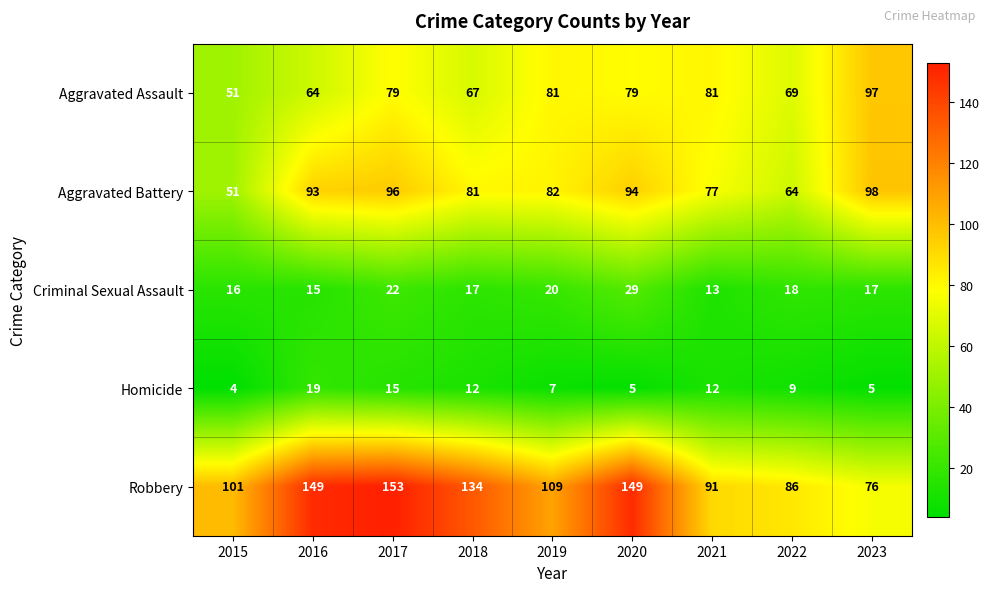

How many distinct data groups are displayed?

5